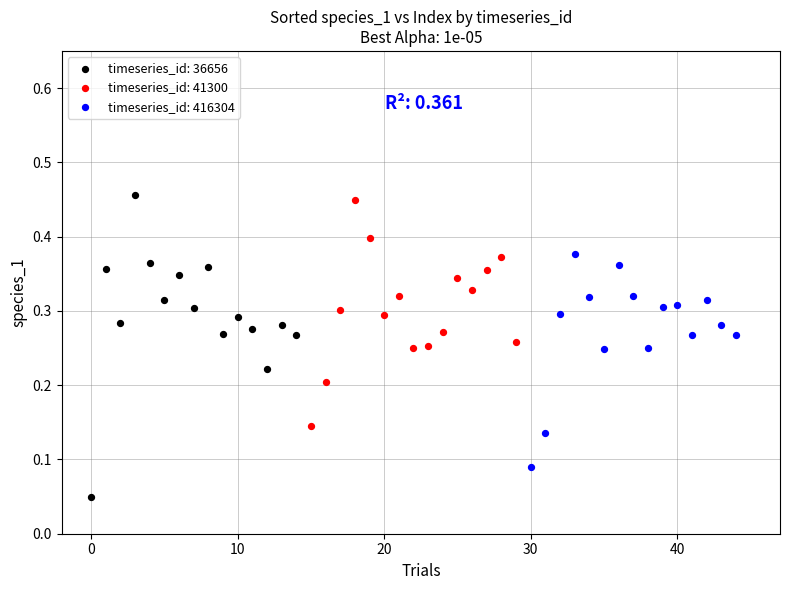

Which series reaches the maximum Y coordinate?

timeseries_id: 36656